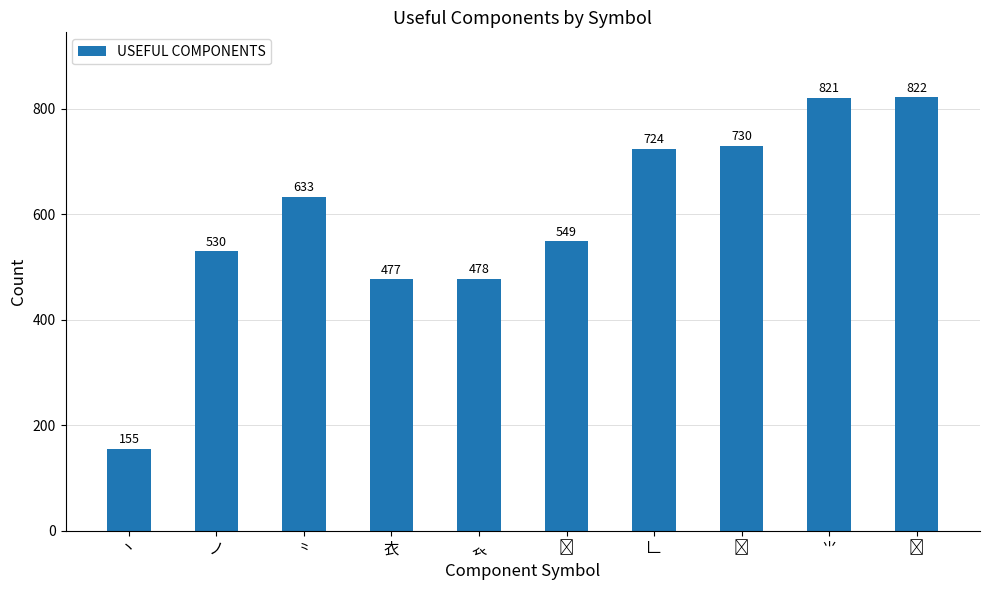

What is the sum of all values?

5919